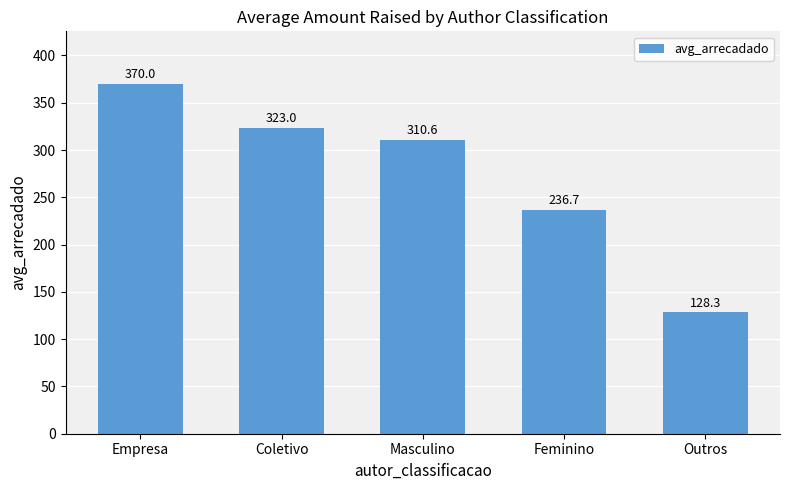

What is the average value?

273.7